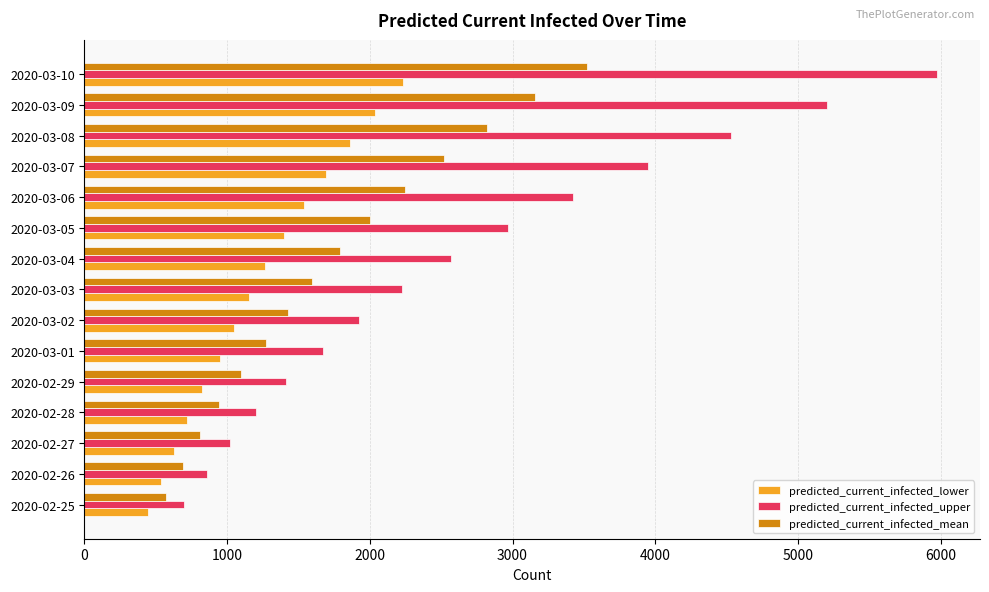

Which series has the widest spread of values?

predicted_current_infected_upper